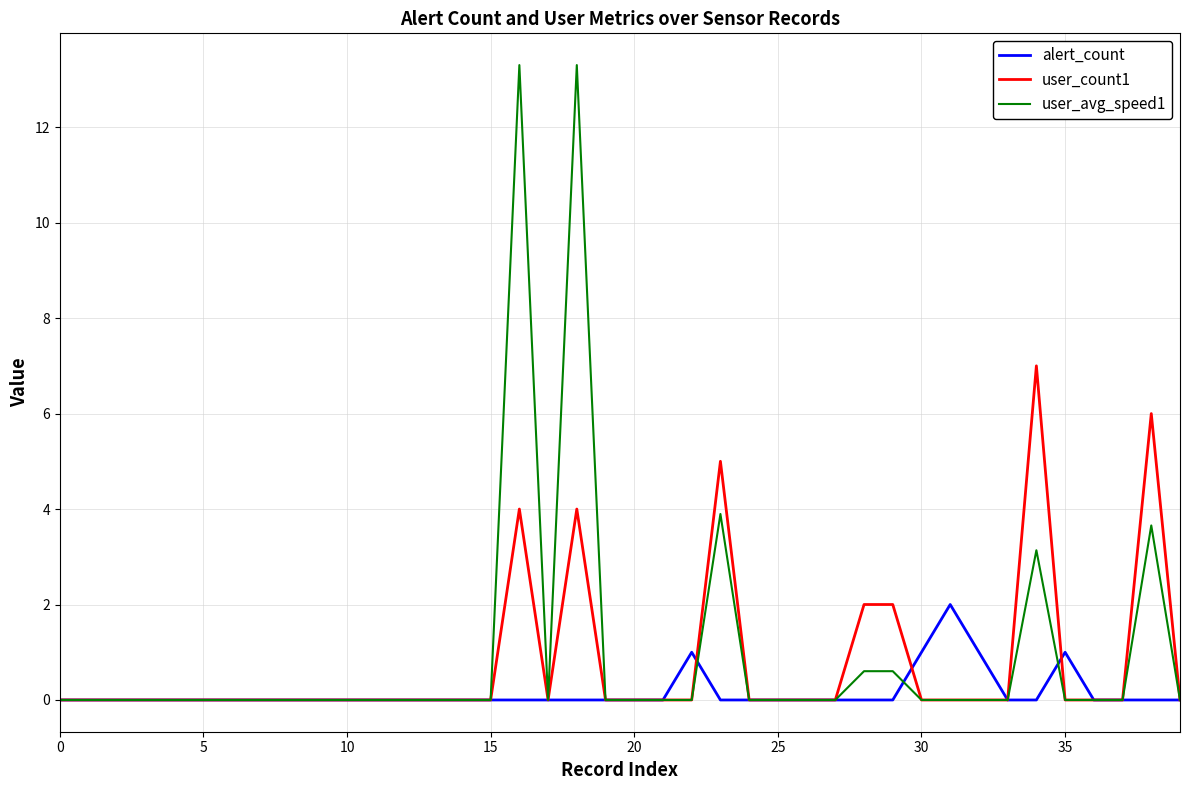

Rank the series by their maximum value, from highest to lowest.

user_avg_speed1, user_count1, alert_count